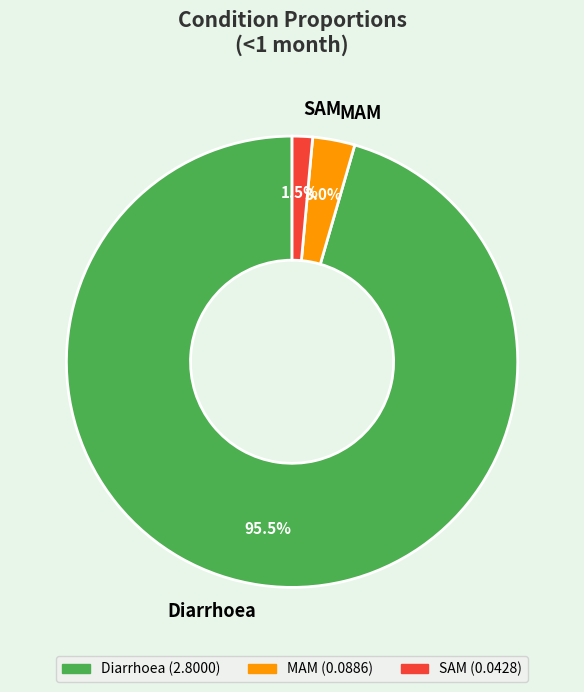

Between MAM and SAM, which is larger?

MAM